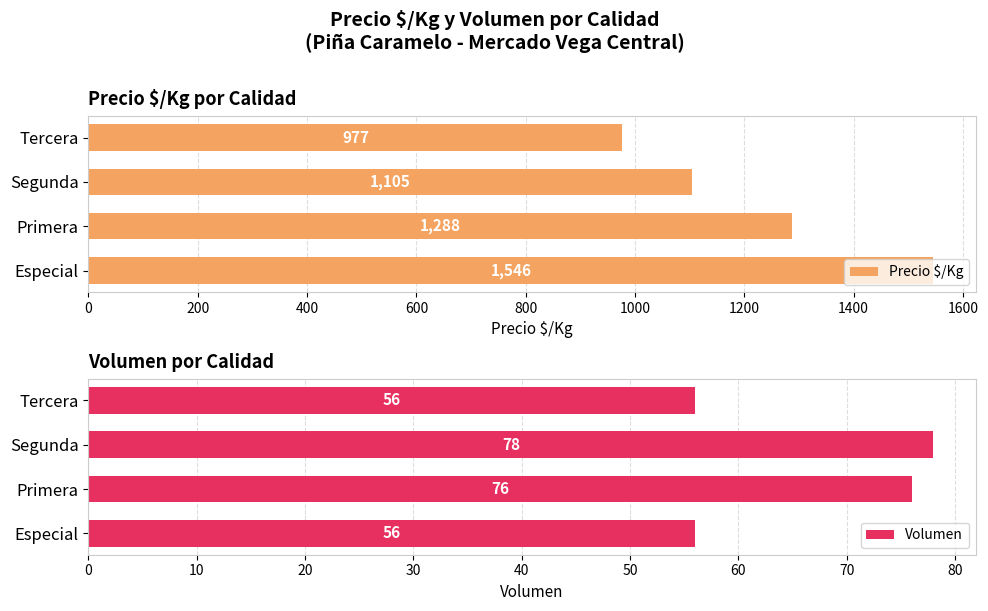

What is the difference between the maximum and minimum values in the Precio $/Kg series?

569